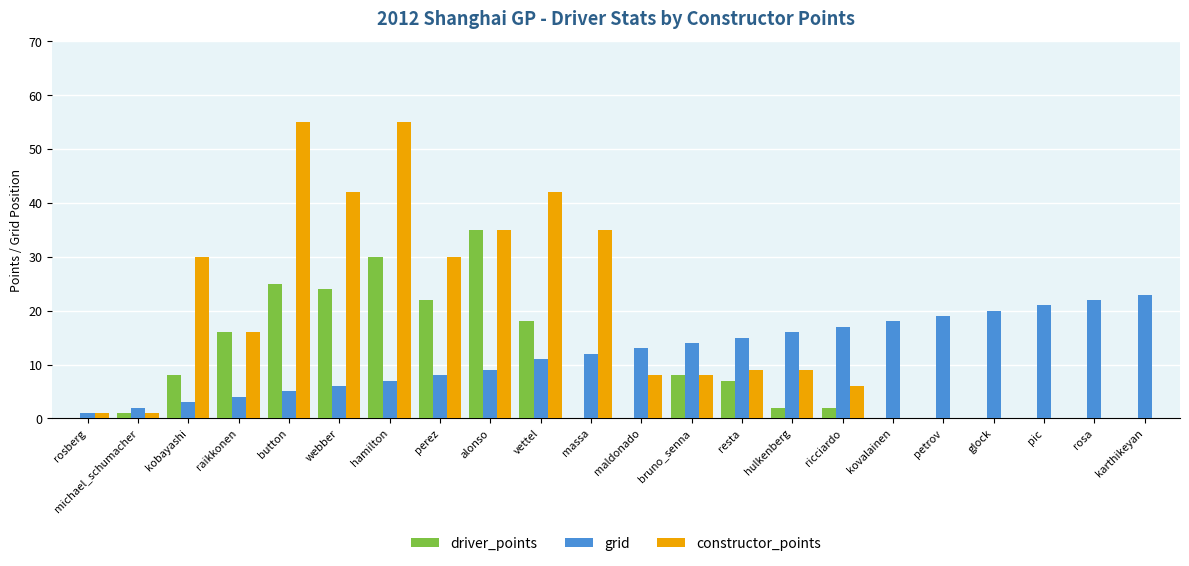

What is the greatest value displayed?

55